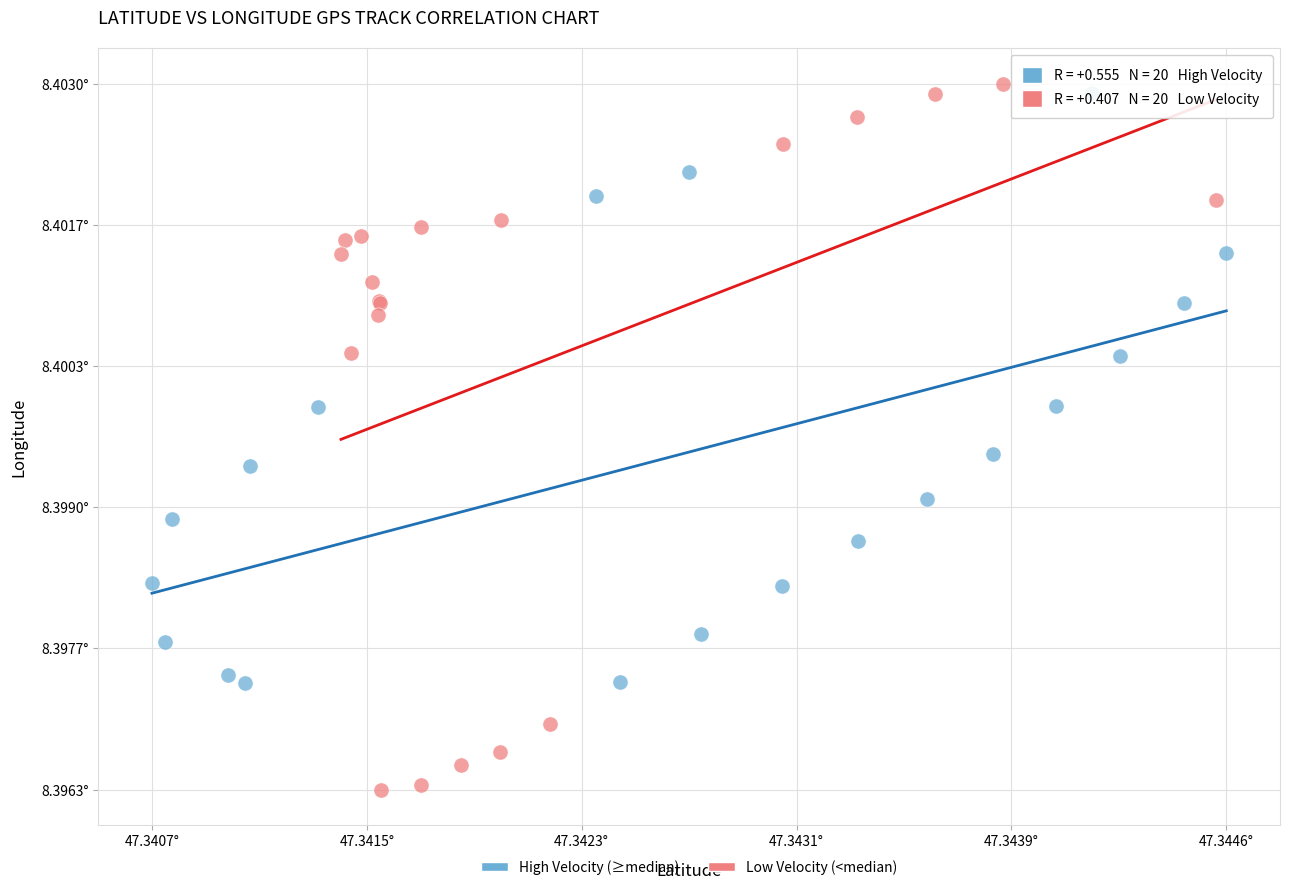

Which series has the largest Y range (max minus min)?

Low Velocity (<median)